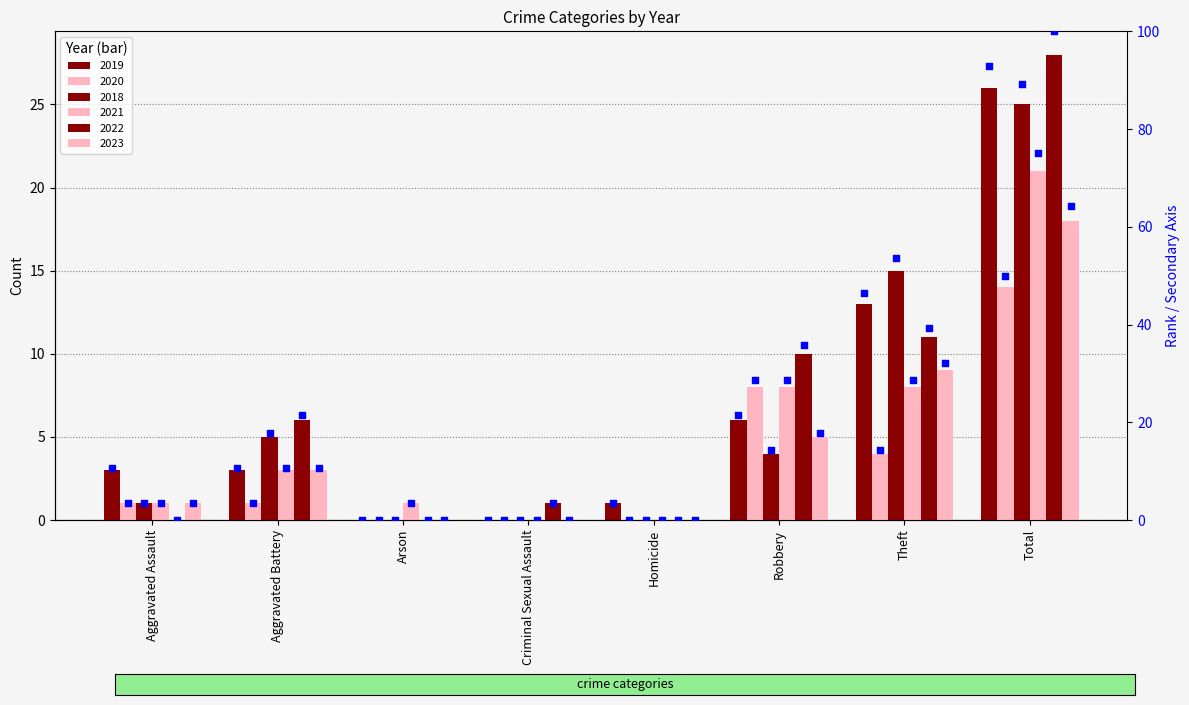

Which series reaches the maximum Y coordinate?

rank 2022